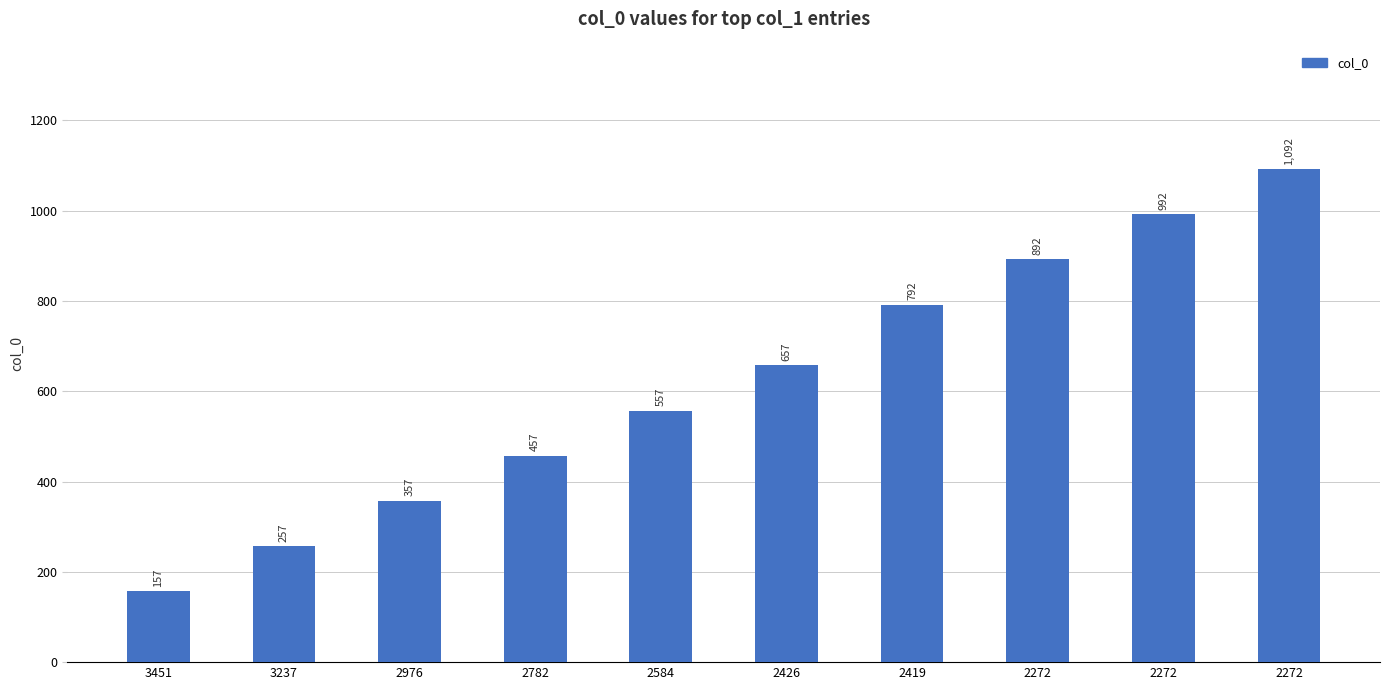

How many bars are there in total?

10